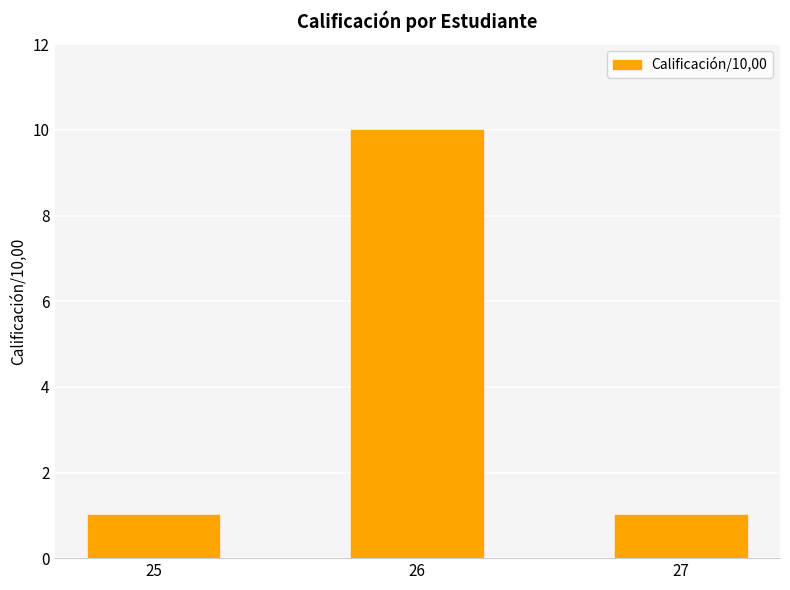

What is the value of the 2nd bar from the left?

10